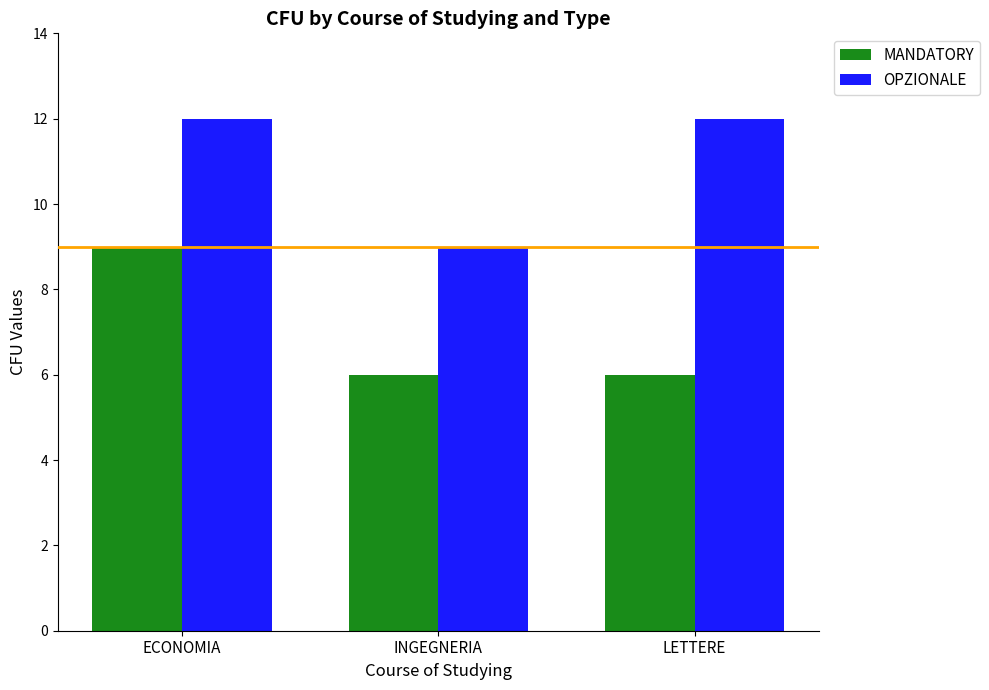

How many data points in OPZIONALE are less than 12?

1